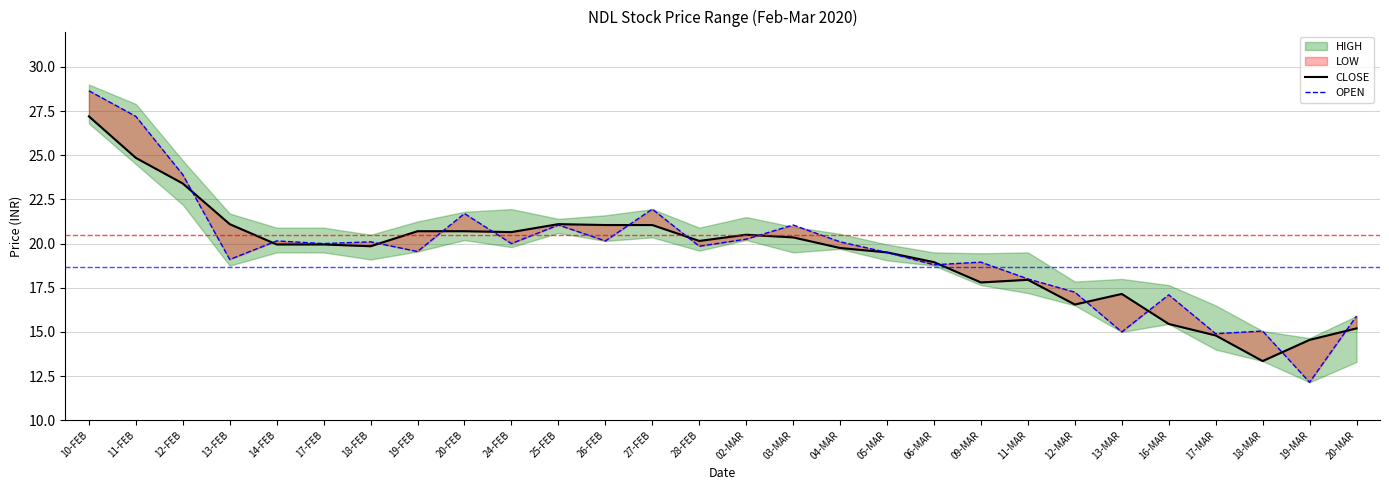

How many intersections are there between OPEN and CLOSE?

13